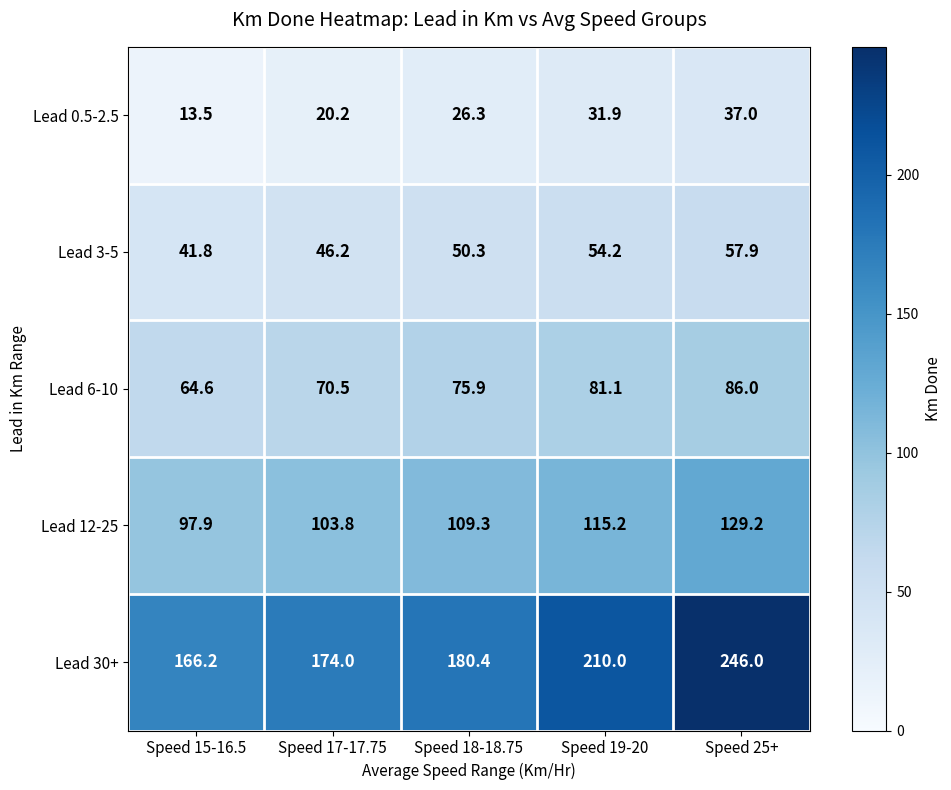

At how many categories does at least one series exceed 95?

5